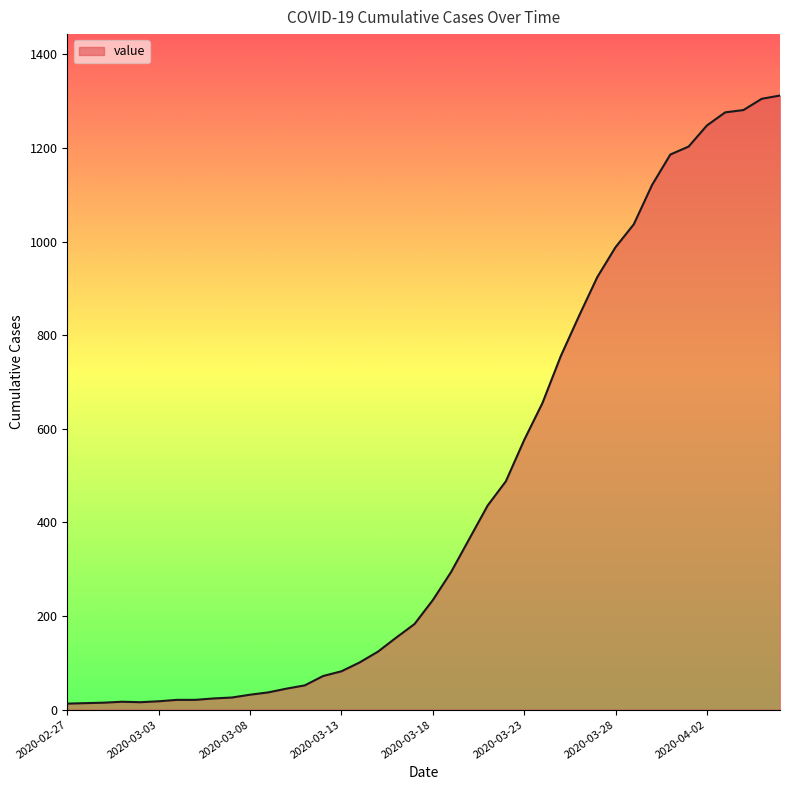

Does the chart have visible grid lines?

No